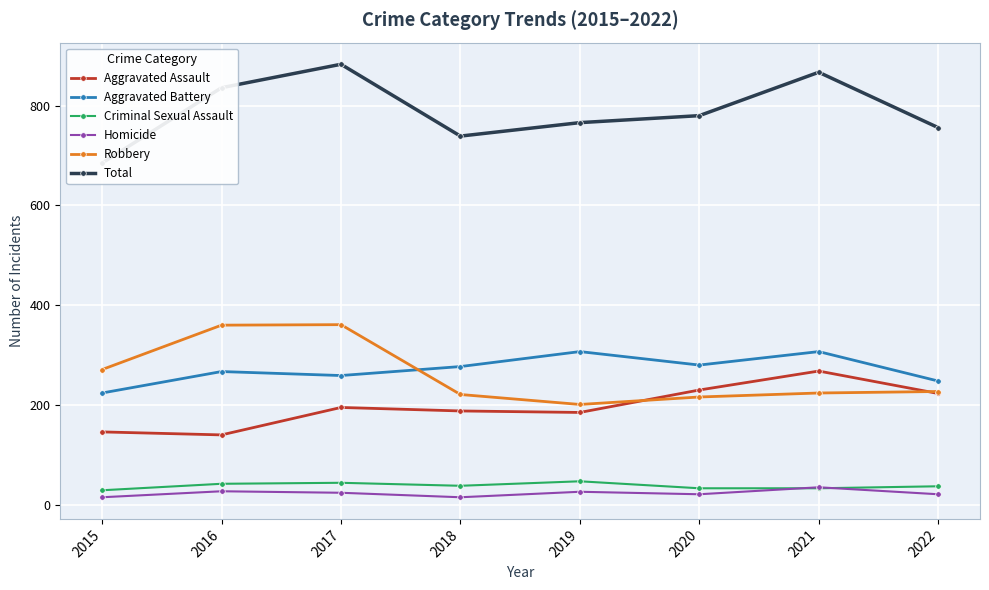

What are all the series names shown in the legend?

Aggravated Assault, Aggravated Battery, Criminal Sexual Assault, Homicide, Robbery, Total